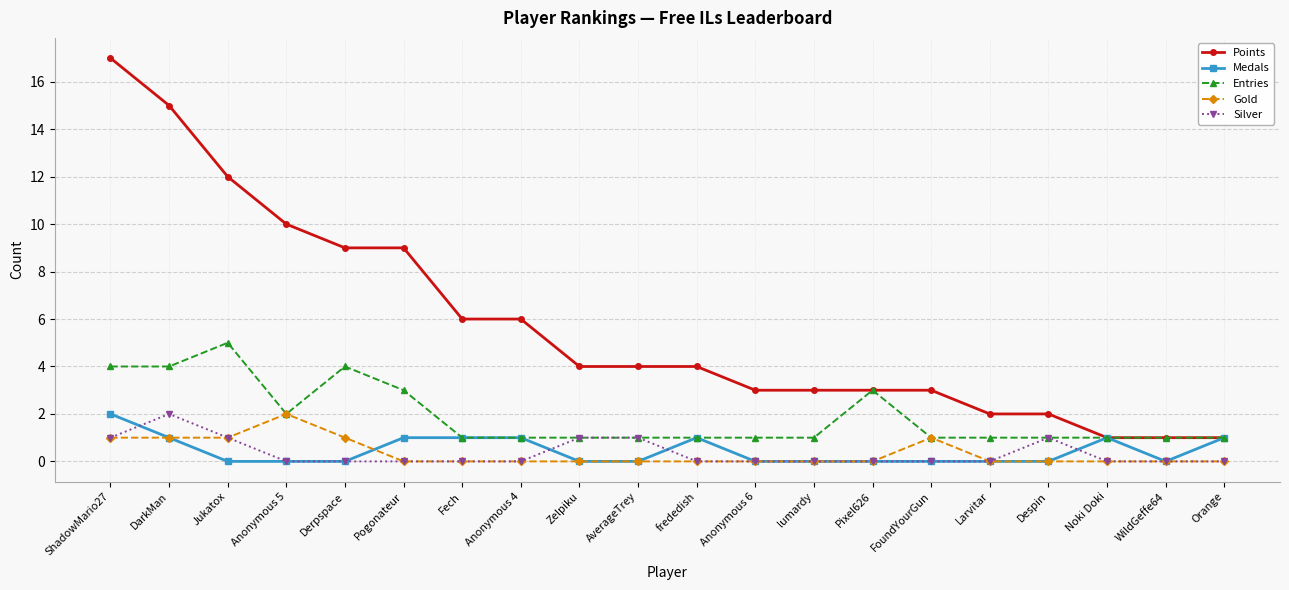

True or false: Silver and Points cross at least once.

False